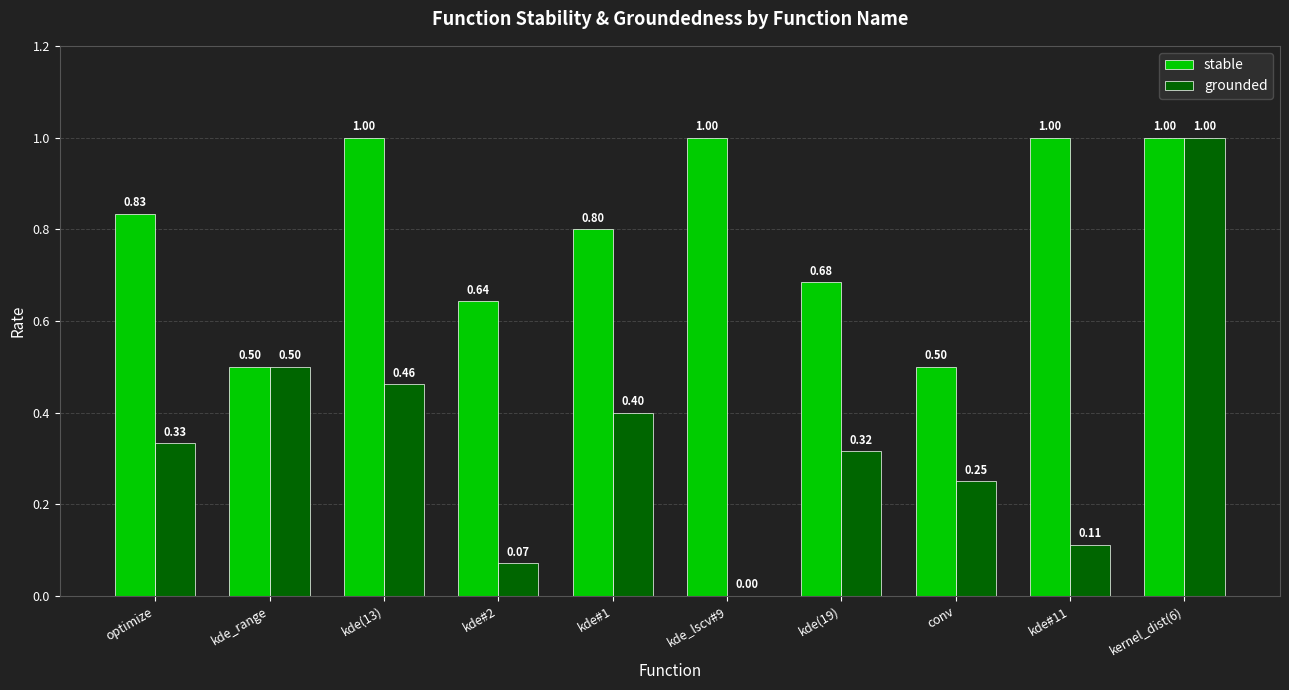

Which series changed the most between optimize and kde_lscv#9?

grounded